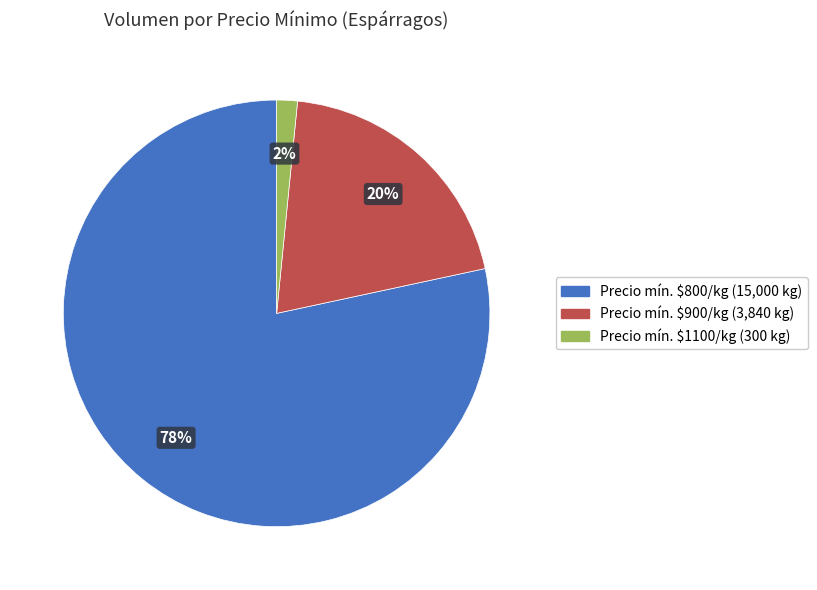

To the nearest percent, what is the average slice percentage?

33%